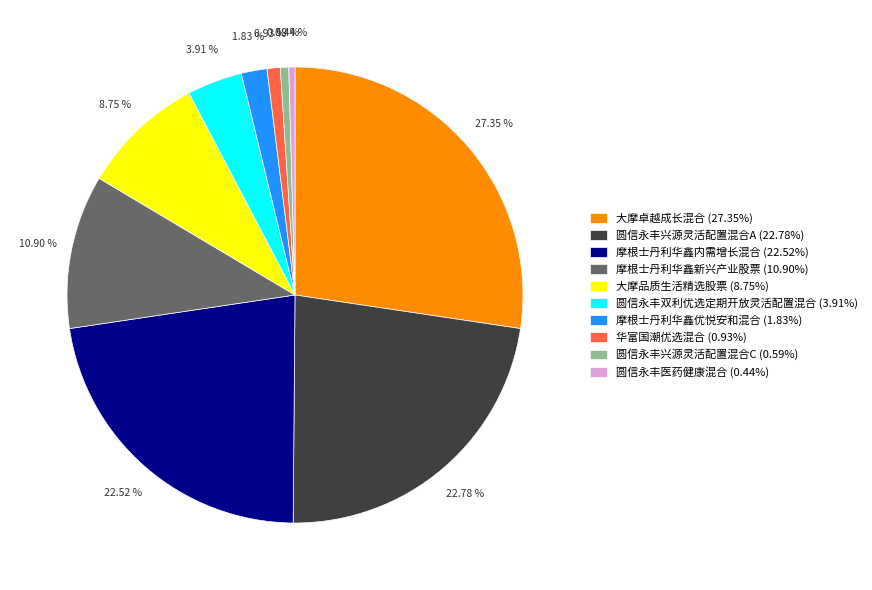

Is 摩根士丹利华鑫优悦安和混合 the majority of the pie?

No